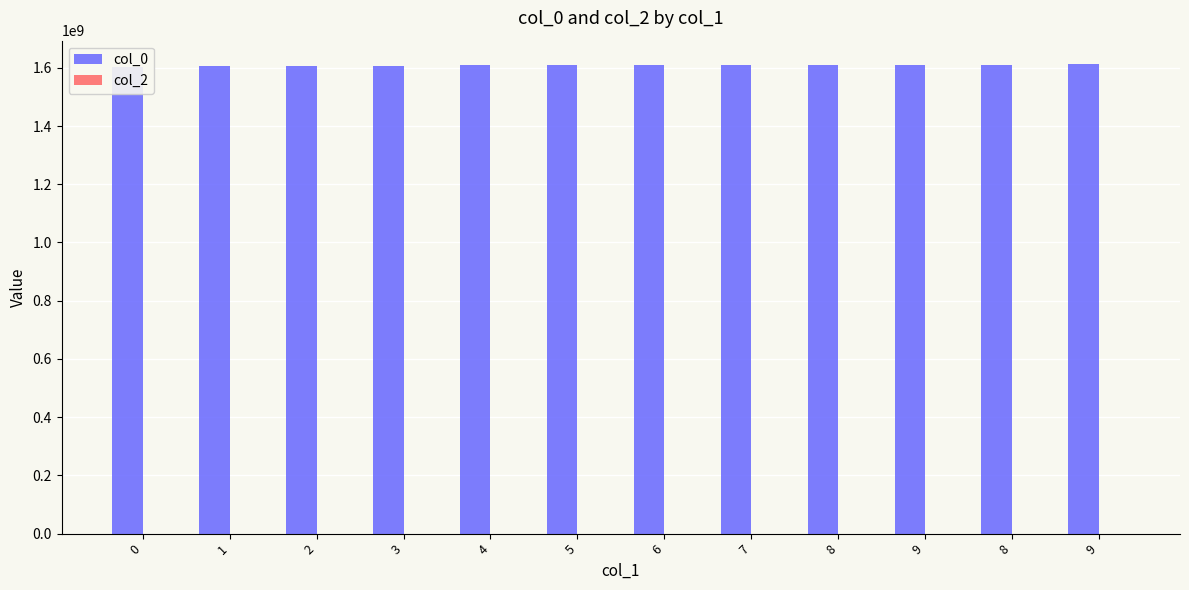

Does the chart contain stacked bars?

No